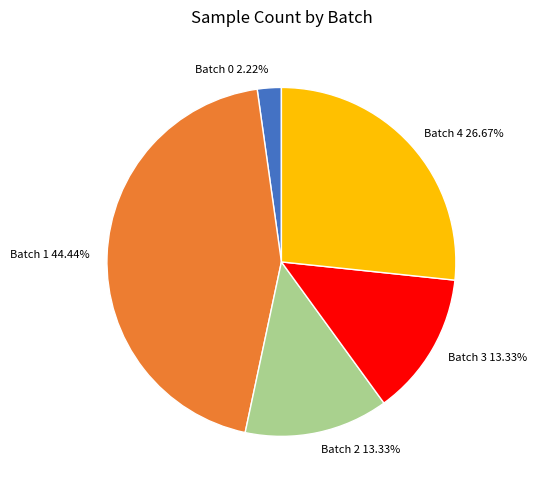

Which category has the smallest portion of the pie?

Batch 0